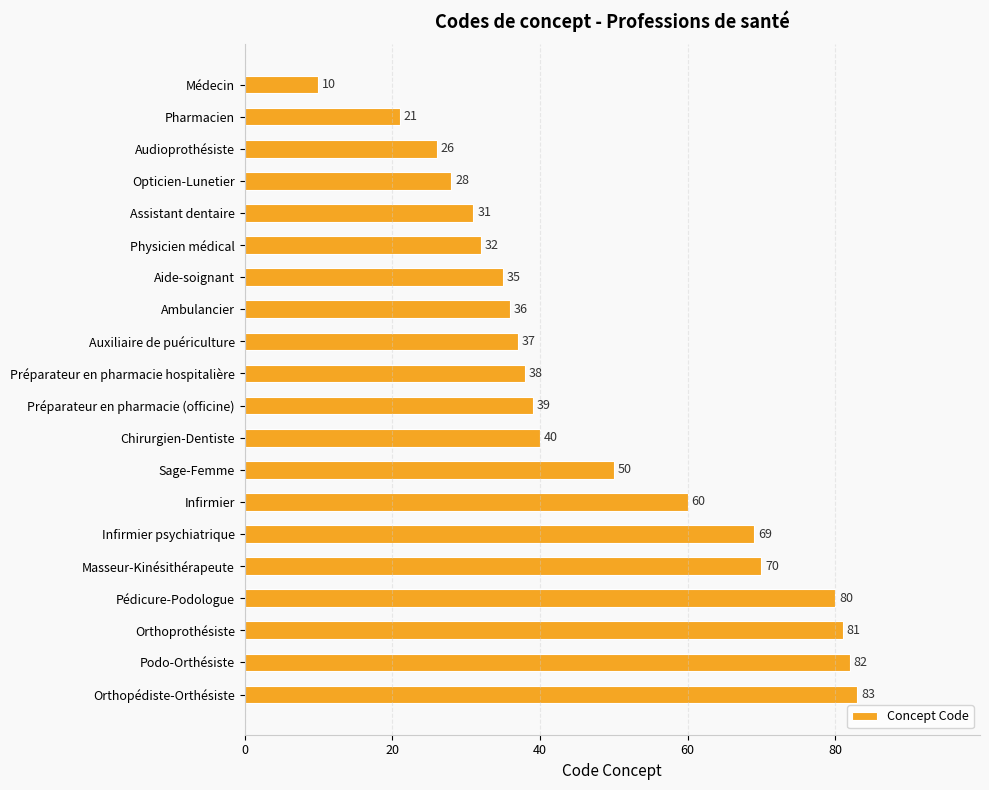

Reading top to bottom, list all the values displayed in this chart.

Médecin=10	Pharmacien=21	Audioprothésiste=26	Opticien-Lunetier=28	Assistant dentaire=31	Physicien médical=32	Aide-soignant=35	Ambulancier=36	Auxiliaire de puériculture=37	Préparateur en pharmacie hospitalière=38	Préparateur en pharmacie (officine)=39	Chirurgien-Dentiste=40	Sage-Femme=50	Infirmier=60	Infirmier psychiatrique=69	Masseur-Kinésithérapeute=70	Pédicure-Podologue=80	Orthoprothésiste=81	Podo-Orthésiste=82	Orthopédiste-Orthésiste=83